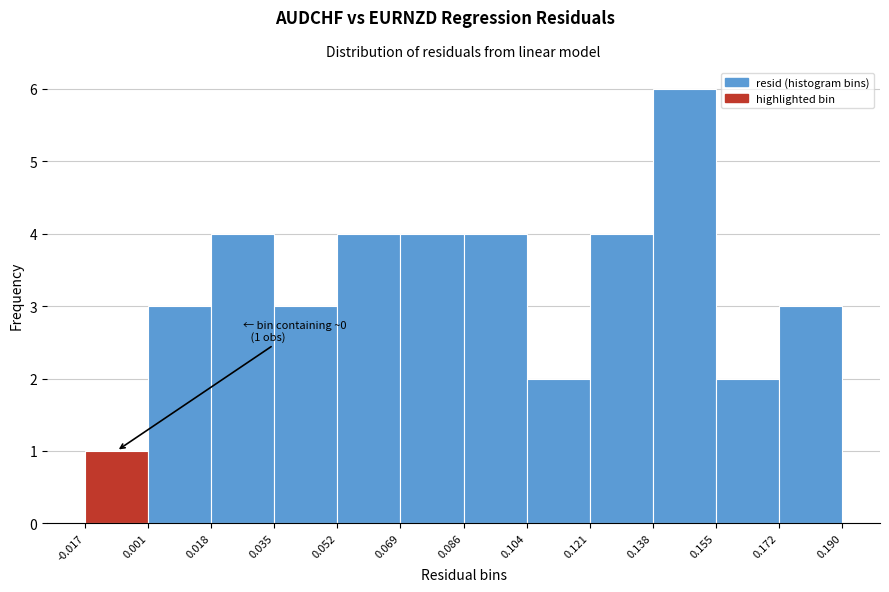

Which range on the x-axis has the tallest bar?

0.138 to 0.155